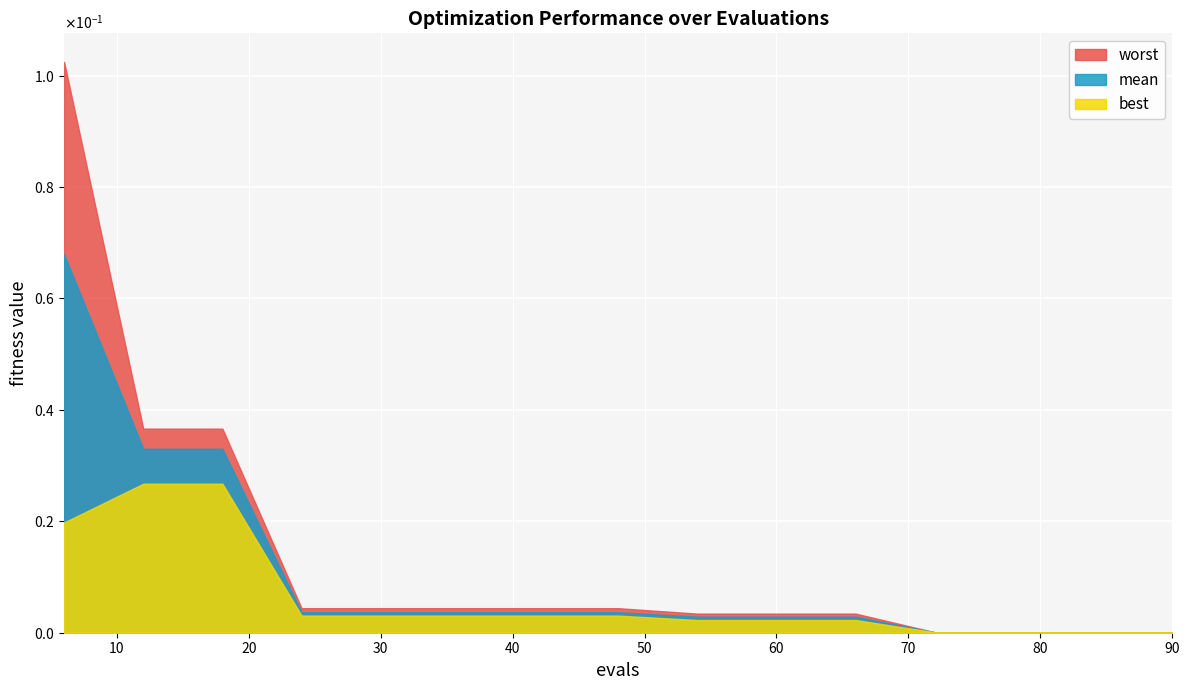

True or false: best and worst intersect in this chart.

False